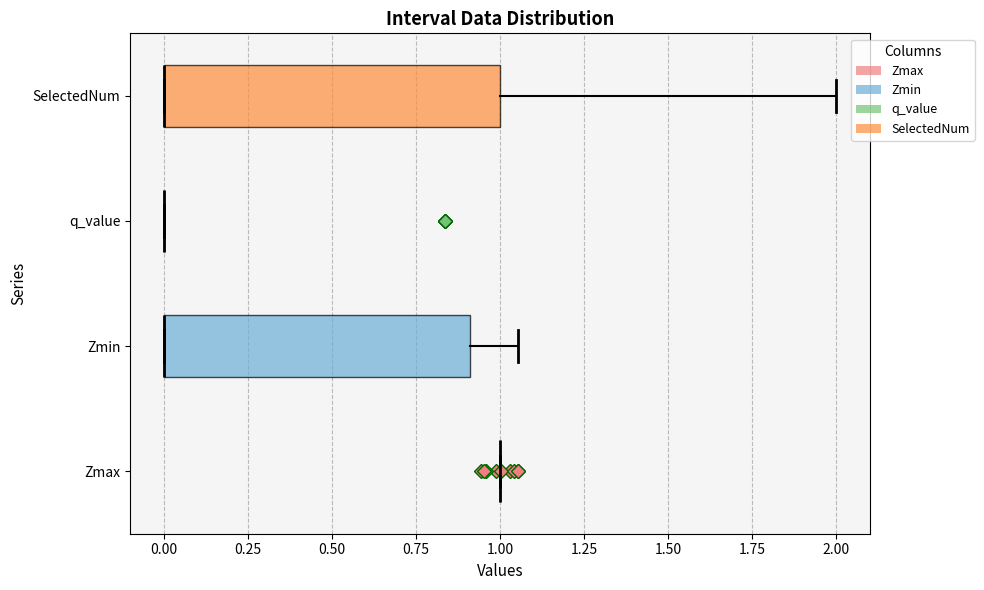

Reading bottom to top, read every box against the x-axis: the position of its median line, the range the box covers, and the ends of its whiskers. The values are not printed on the chart, so give them approximately, as read against the axis.

Zmax: box collapsed to a line at 1.00, whiskers 1.00 to 1.00
Zmin: median 0.00 (drawn on the box's left edge), box 0.00 to 0.90, whiskers 0.00 to 1.05
q_value: box collapsed to a line at 0.00, whiskers 0.00 to 0.00
SelectedNum: median 0.00 (drawn on the box's left edge), box 0.00 to 1.00, whiskers 0.00 to 2.00